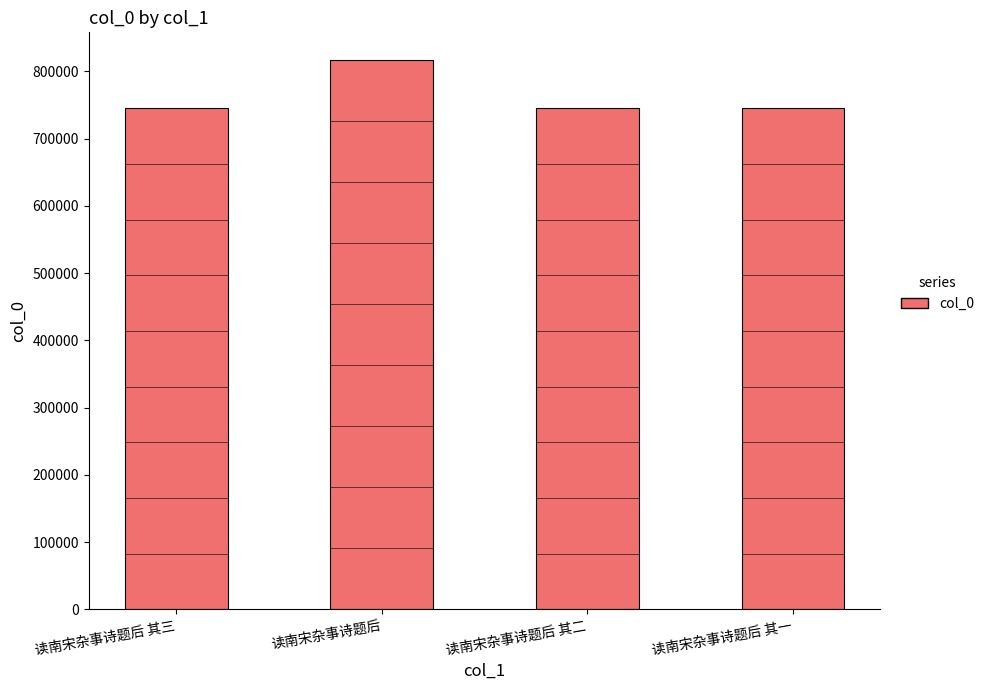

Reading left to right, list all the values displayed in this chart.

745267	817183	745266	745265